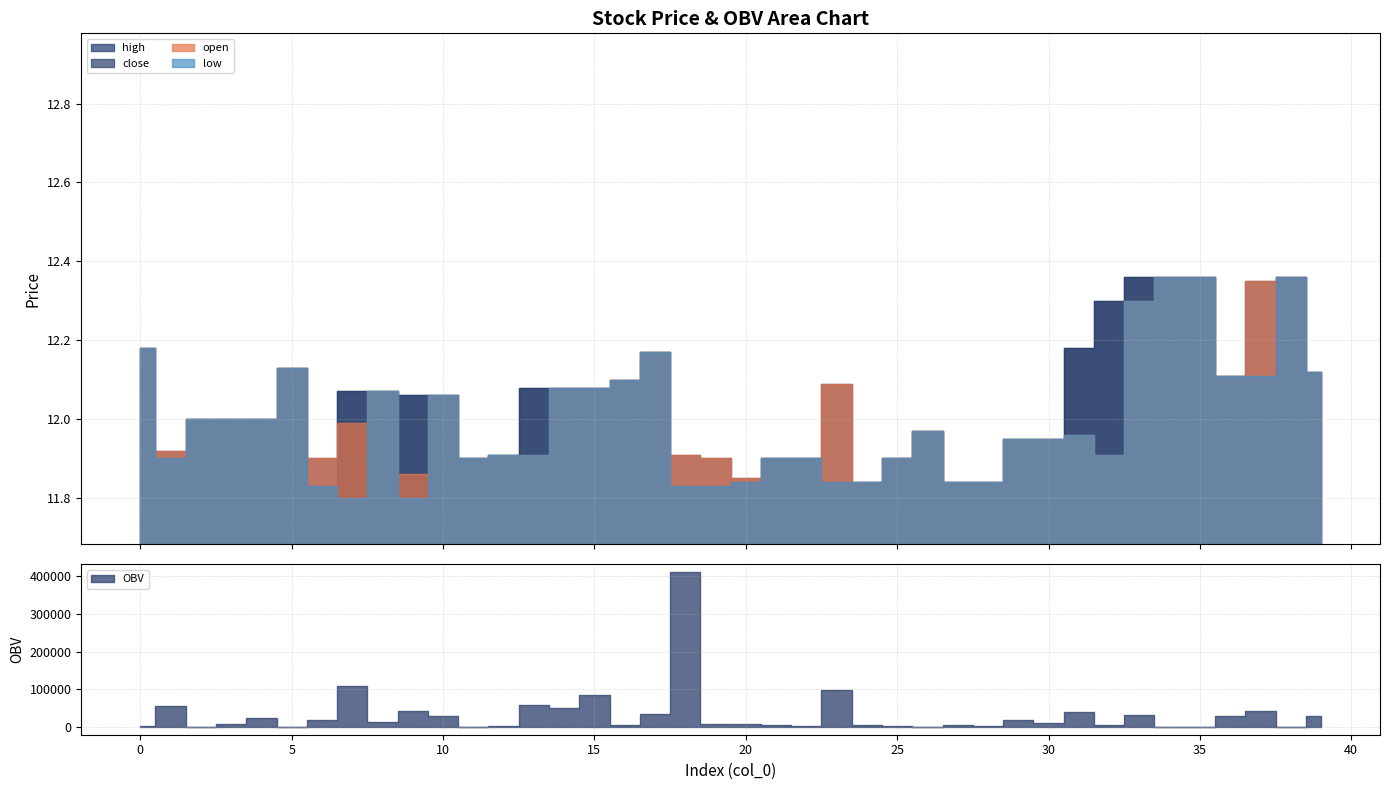

Does the chart display data point markers on the line(s)?

No